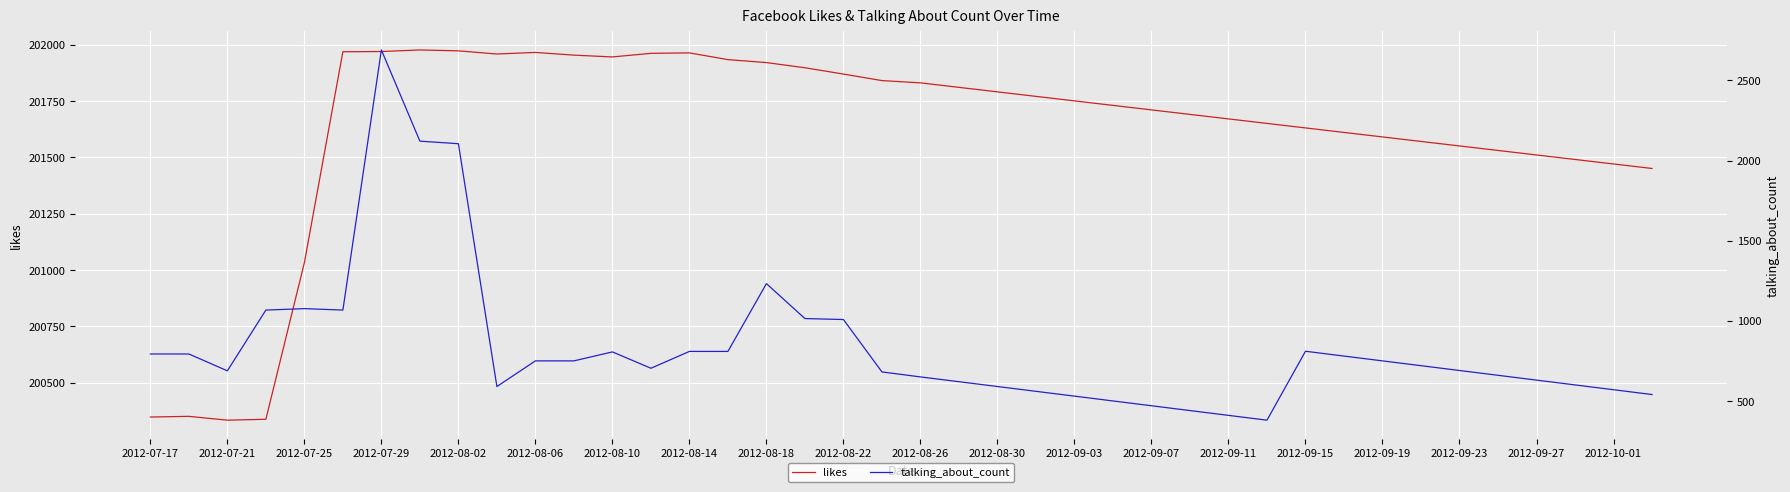

The value of likes at 2012-09-15 is 201630. True or false?

True